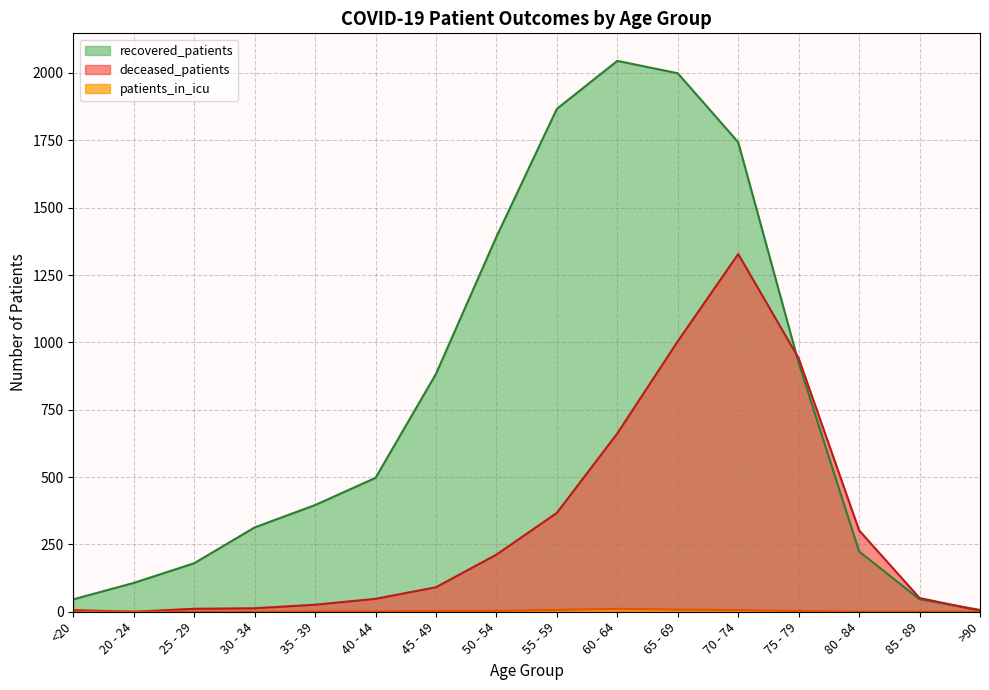

Count the number of data series in this chart.

3